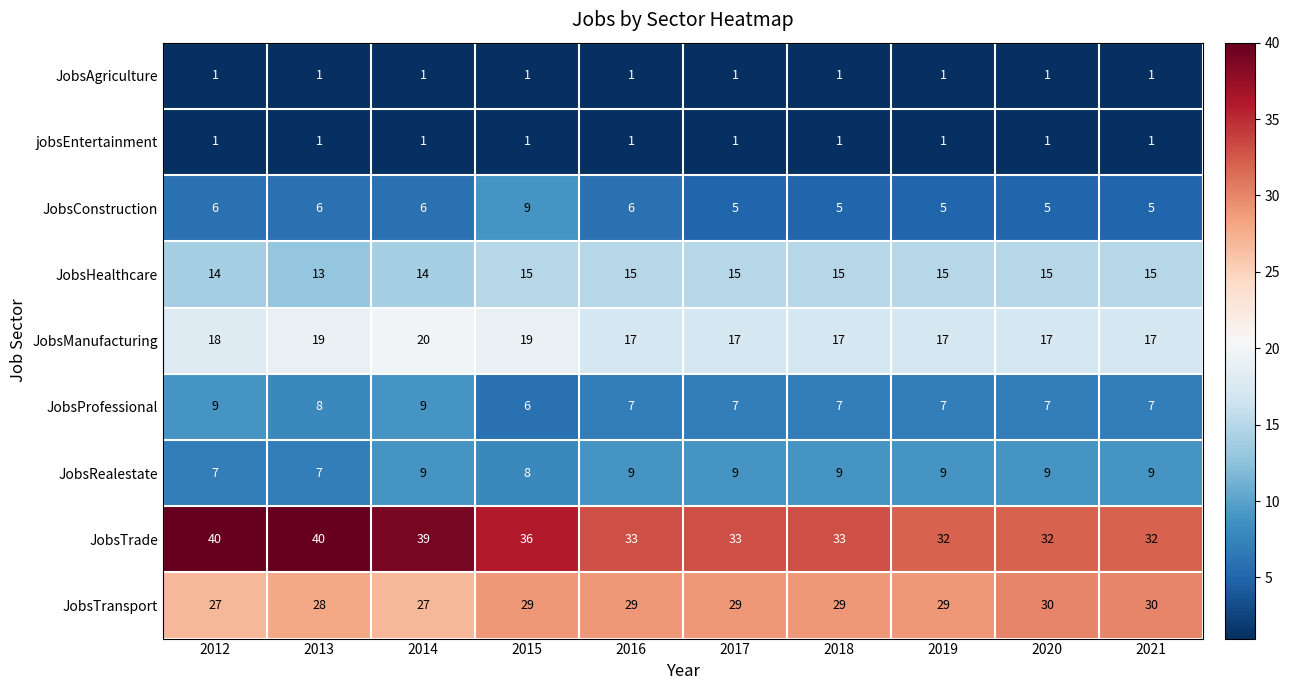

What is the sum of the JobsConstruction values at 2018 and 2020?

10